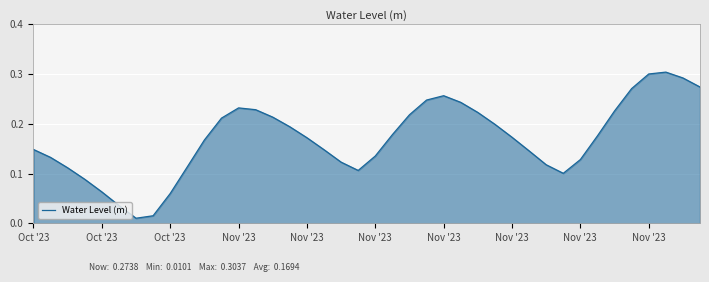

What is the difference between the maximum and minimum values?

0.3